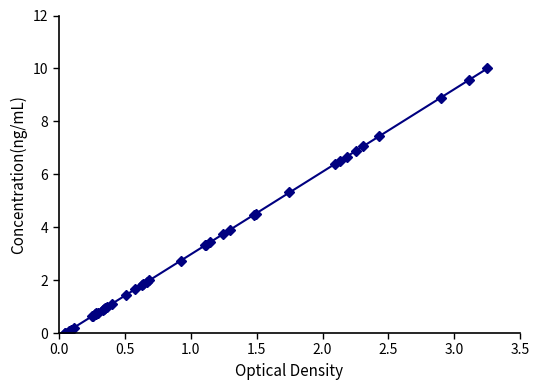

Does the chart have visible grid lines?

No